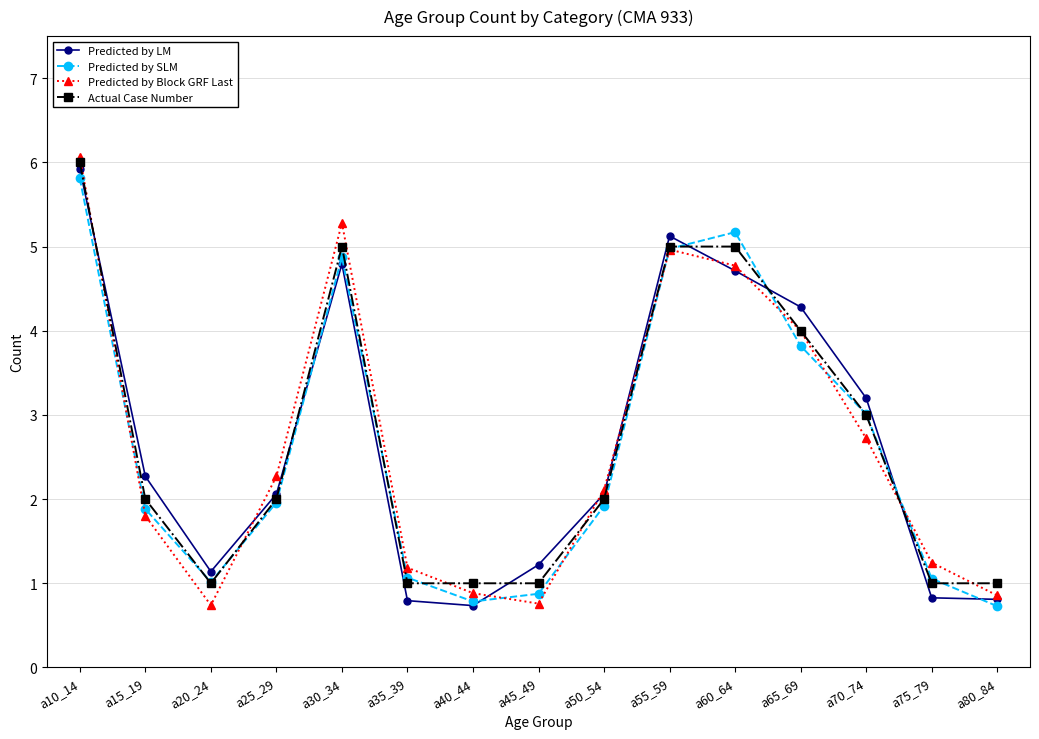

The Predicted by SLM series shows 1.5 at a20_24. True or false?

False